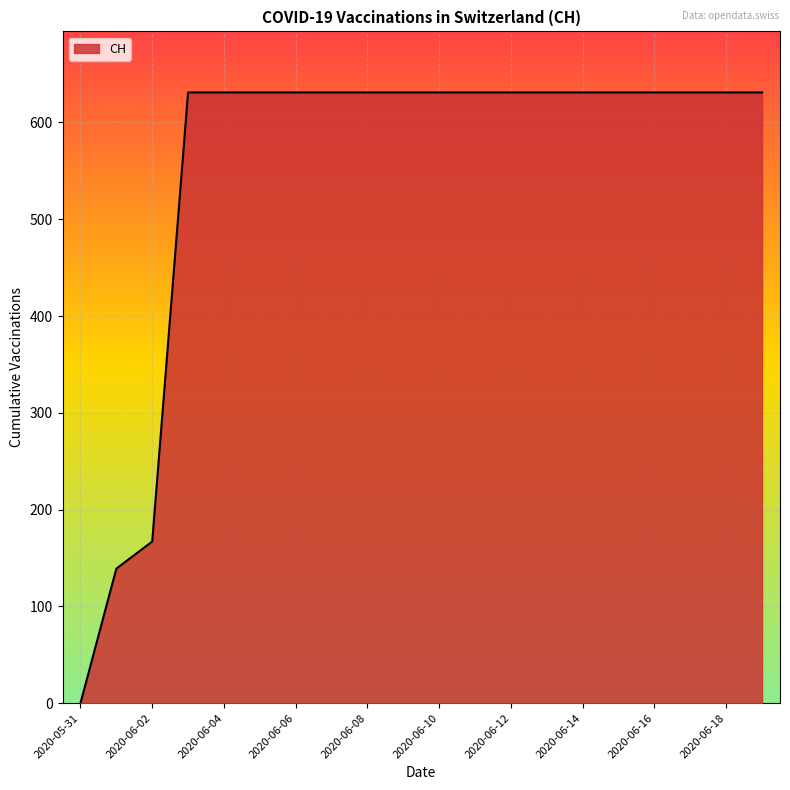

What is the greatest value displayed?

631